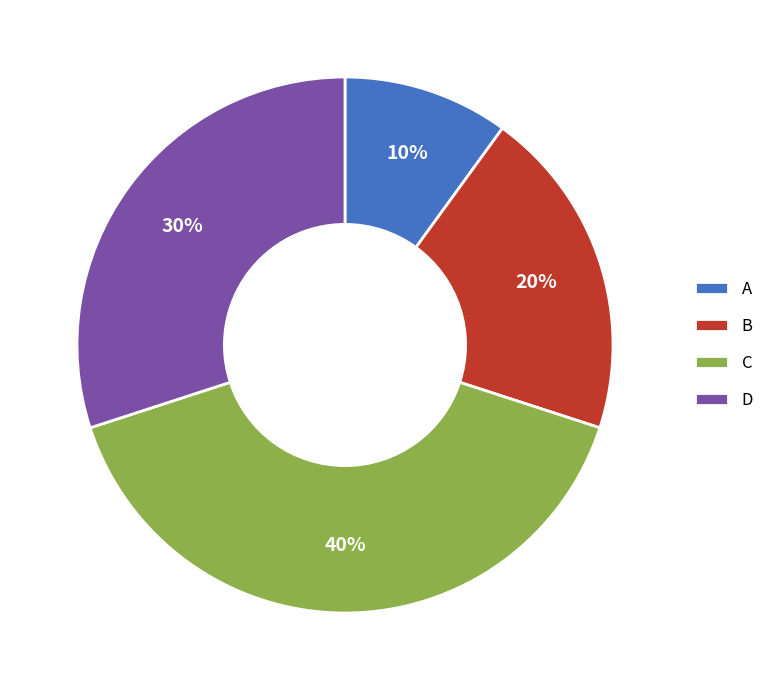

How many slices are in this pie chart?

4